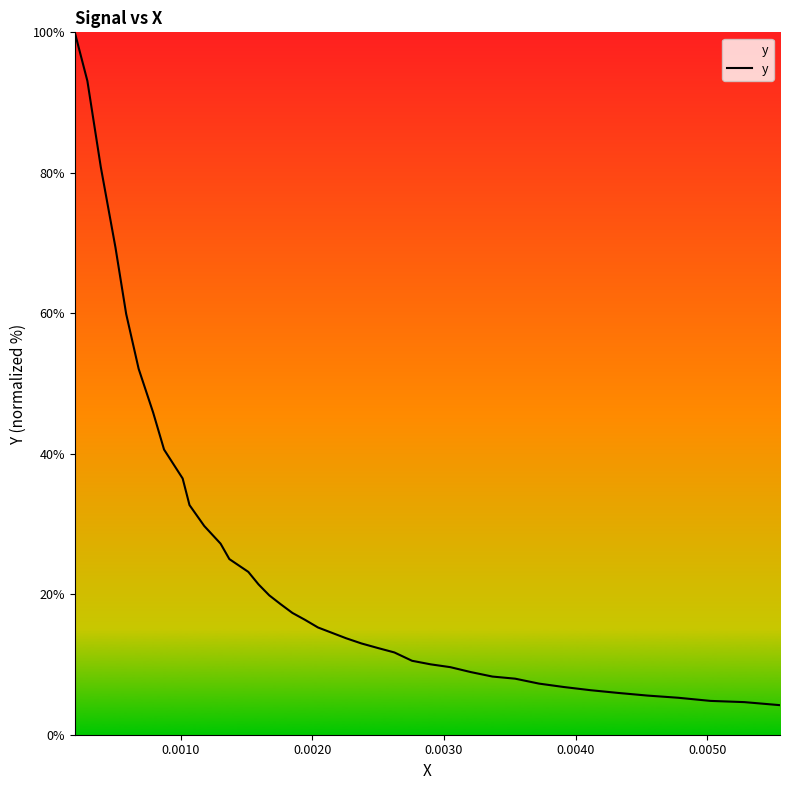

What is the difference between the maximum and minimum values?

95.8